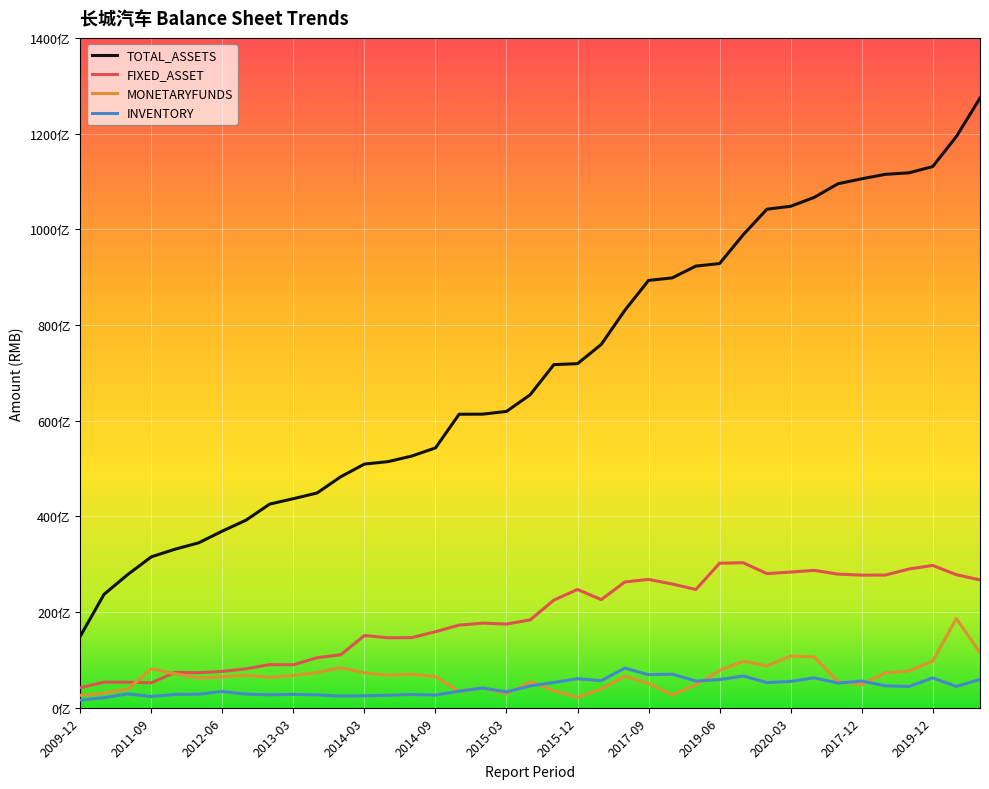

What are all the series names shown in the legend?

TOTAL_ASSETS, FIXED_ASSET, MONETARYFUNDS, INVENTORY